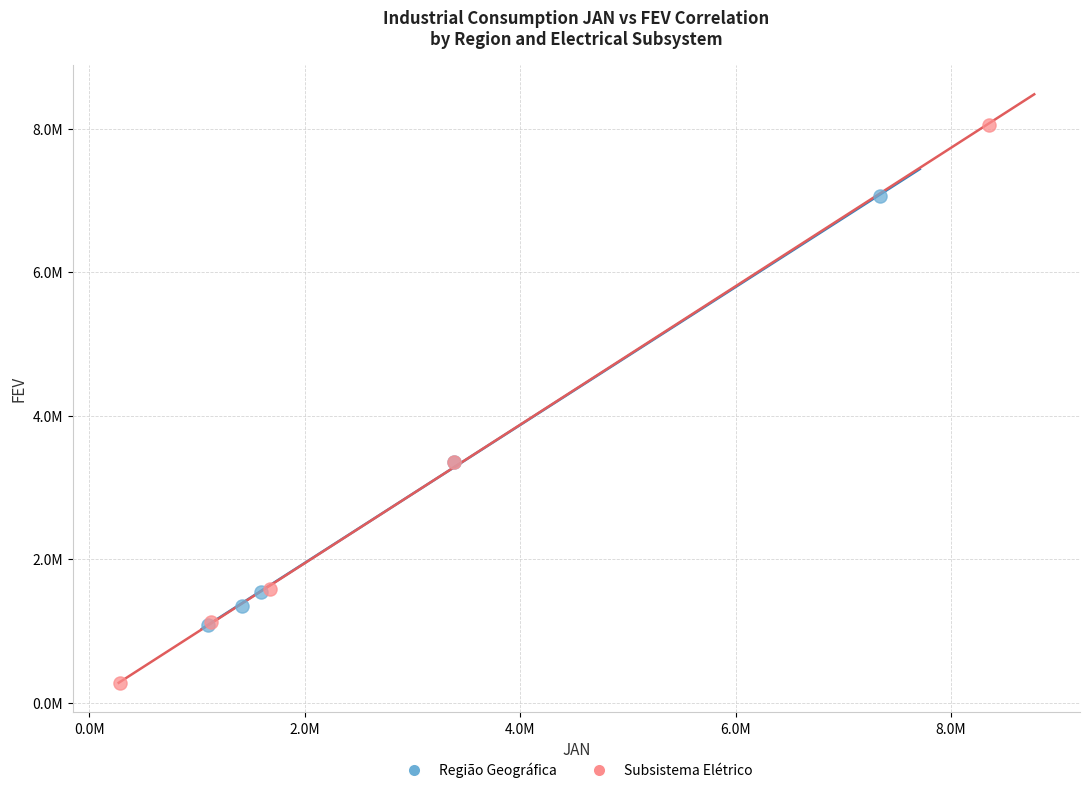

Which series reaches the maximum Y coordinate?

Subsistema Elétrico